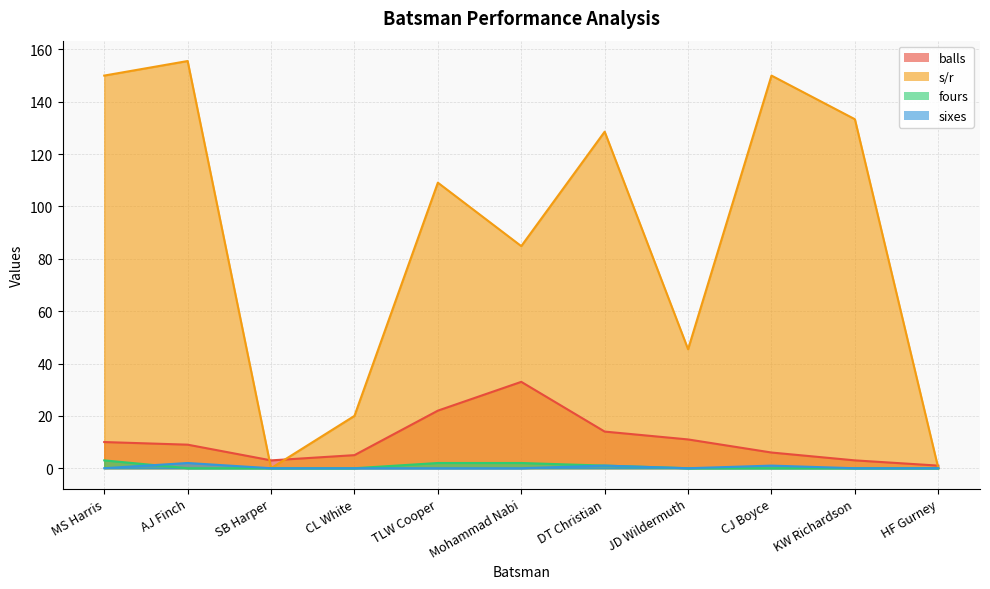

What is the average value of the sixes series?

0.4